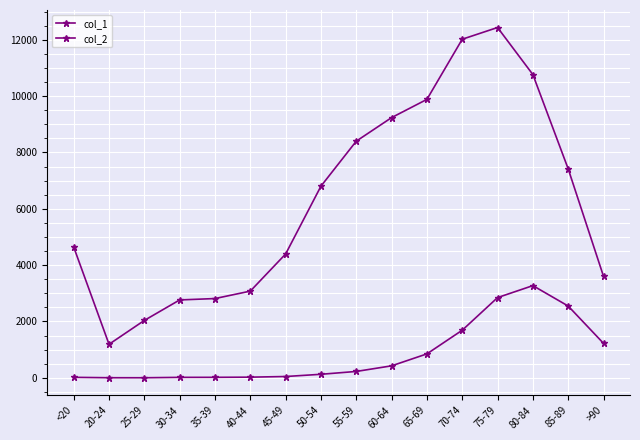

What is the spread (max minus min) of values at 50-54?

6677